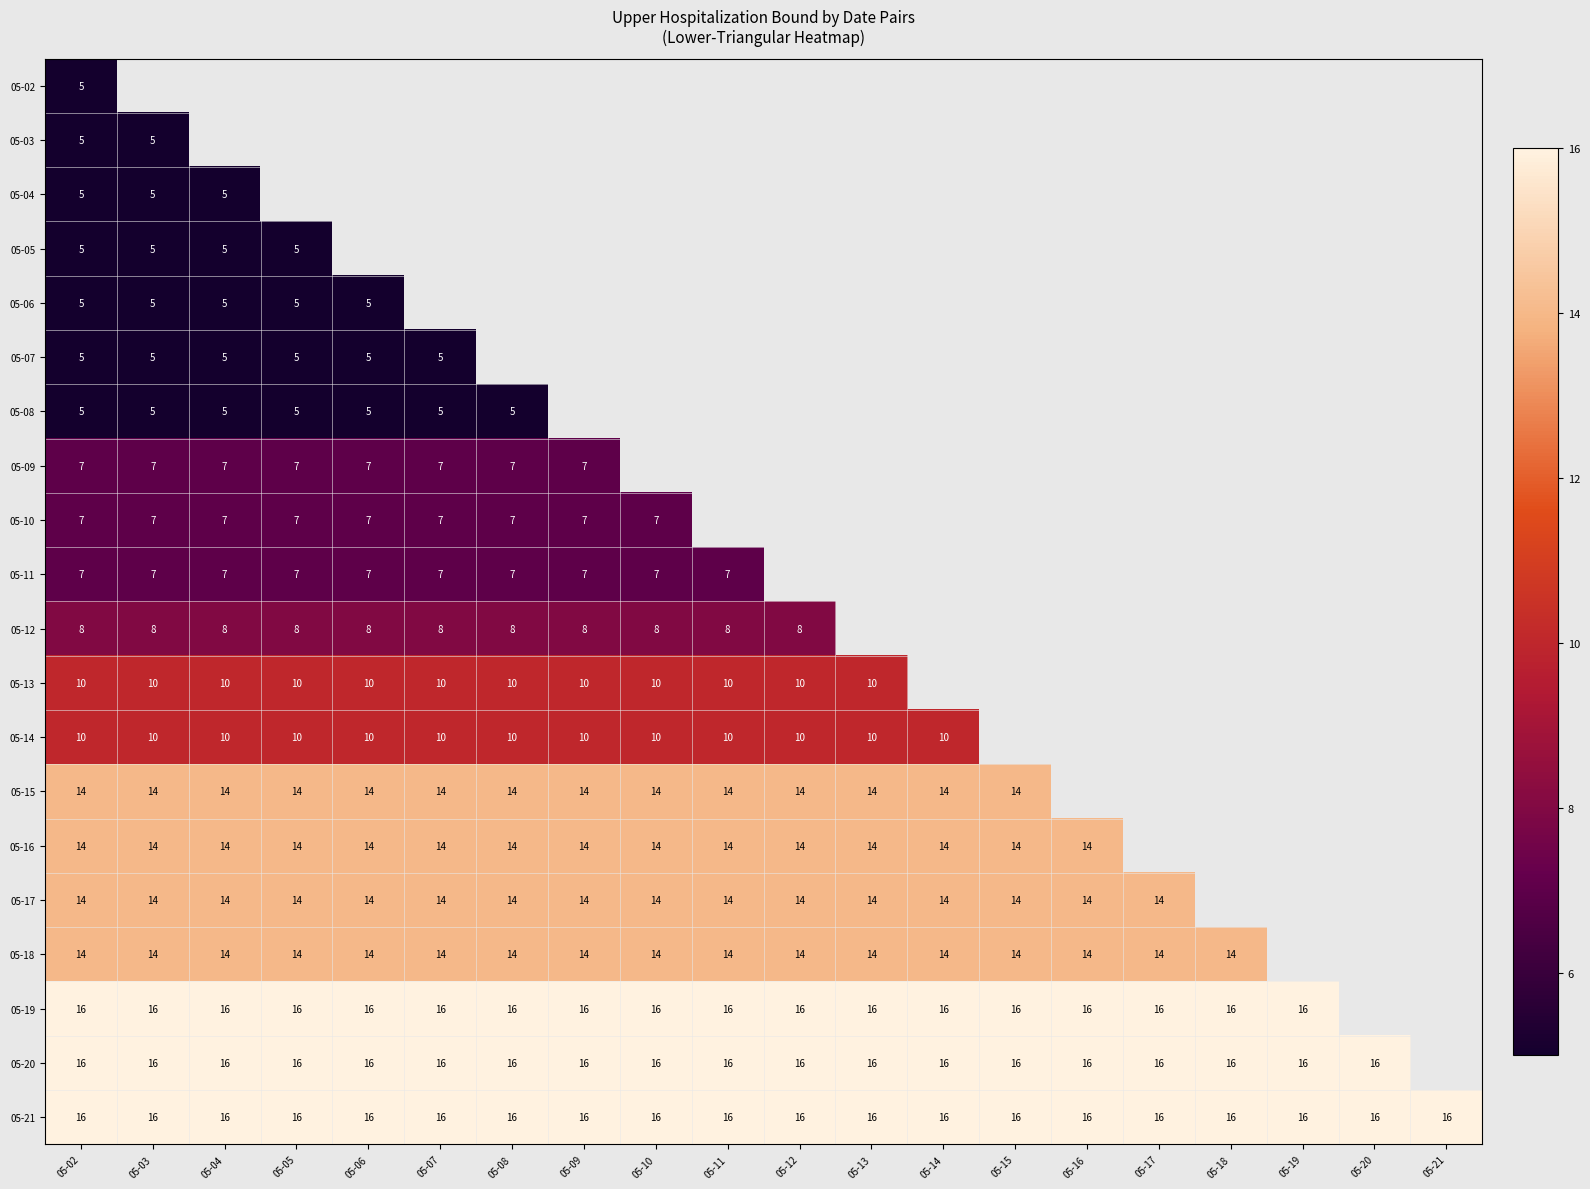

The 05-16 series shows 14 at 05-11. True or false?

True